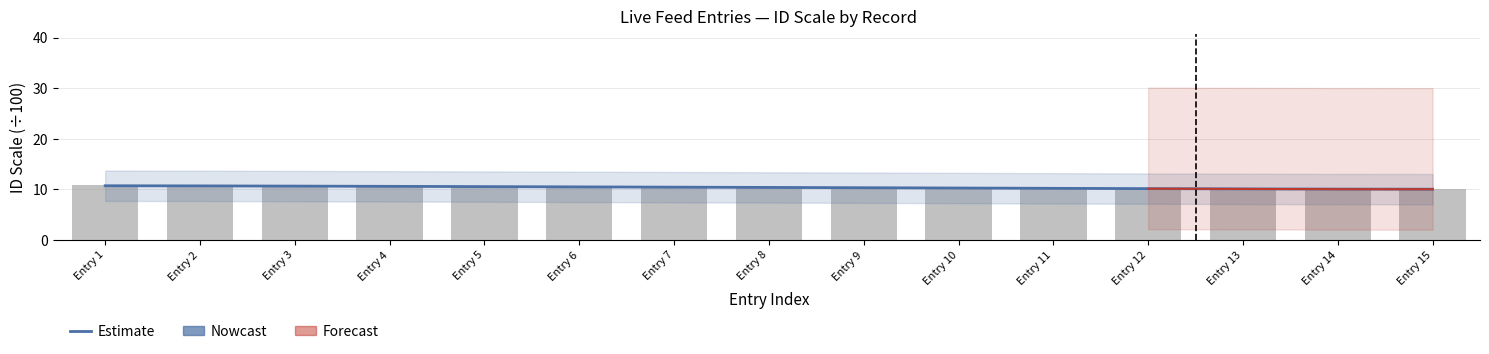

At how many categories does at least one series exceed 10?

15